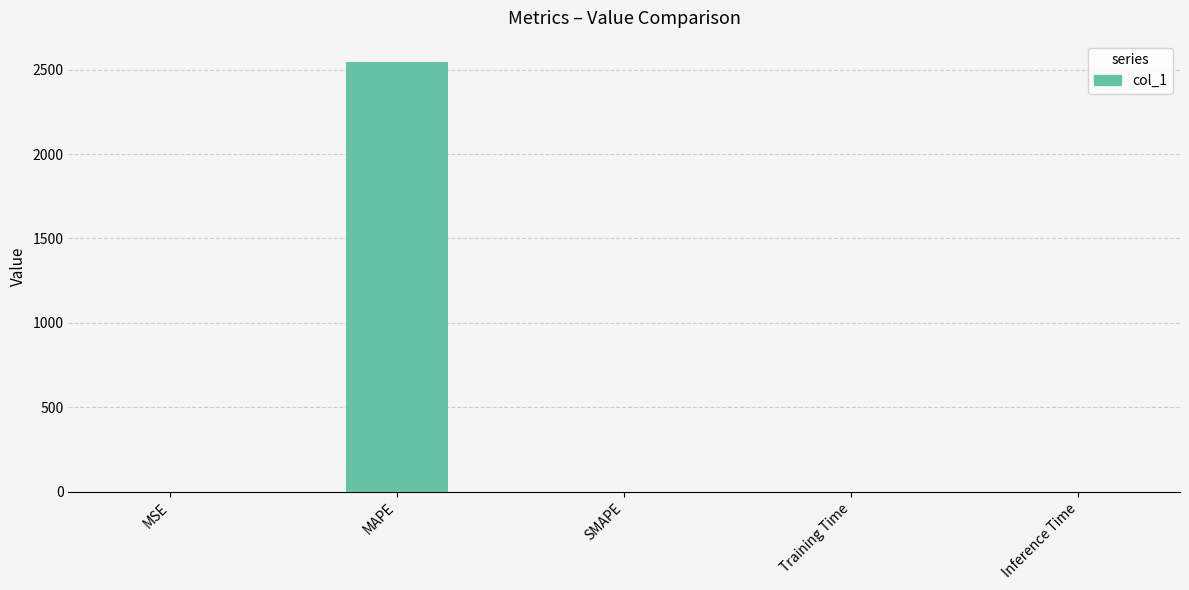

What is the greatest value displayed?

2544.3